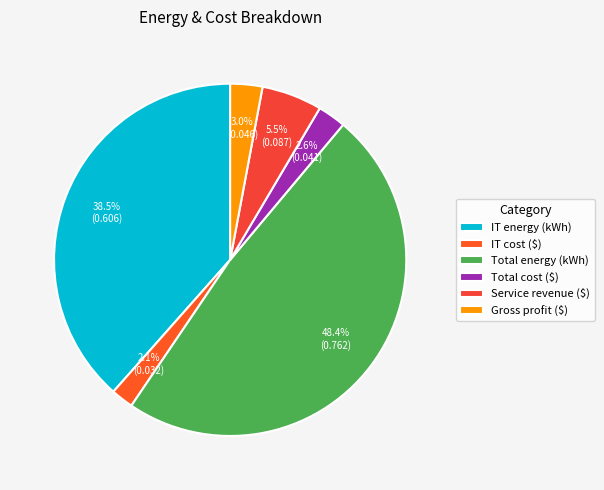

To the nearest percent, what is the combined percentage of Total energy (kWh) and Gross profit ($)?

51%